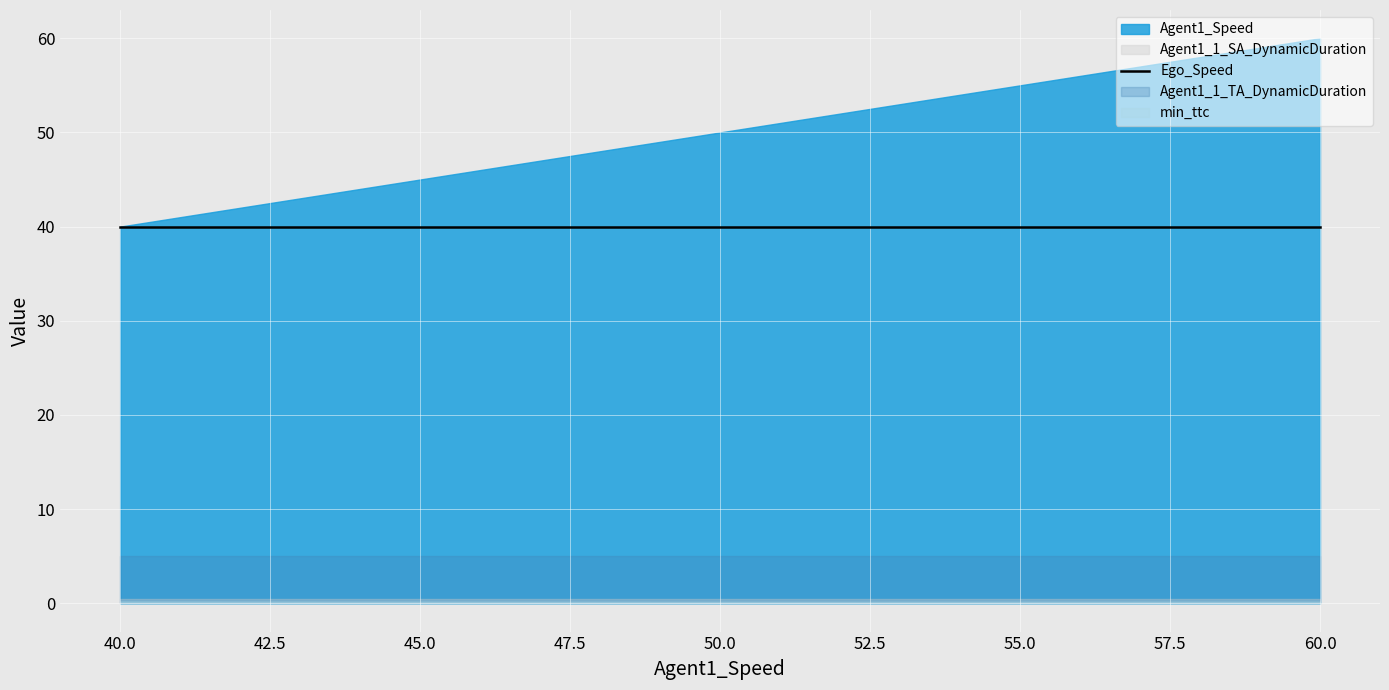

What is the value of the min_ttc point at the 1st from the left?

0.2